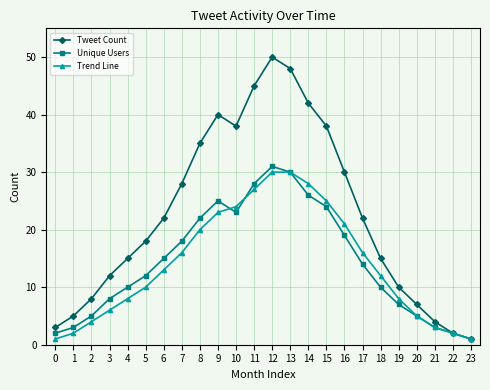

Reading left to right, what are all the values shown in this chart?

Tweet Count: 3	5	8	12	15	18	22	28	35	40	38	45	50	48	42	38	30	22	15	10	7	4	2	1
Unique Users: 2	3	5	8	10	12	15	18	22	25	23	28	31	30	26	24	19	14	10	7	5	3	2	1
Trend Line: 1	2	4	6	8	10	13	16	20	23	24	27	30	30	28	25	21	16	12	8	5	3	2	1